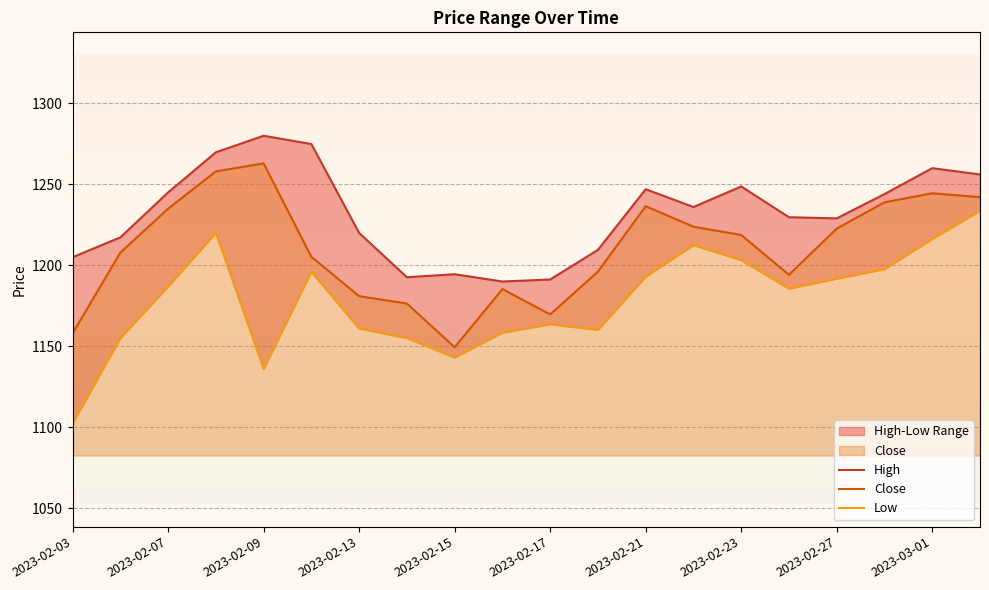

True or false: High and Low intersect in this chart.

False